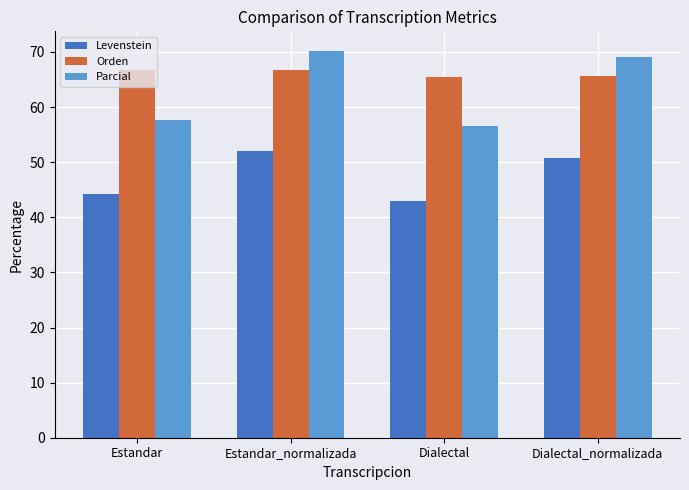

At which category is the sum across all series the highest?

Estandar_normalizada